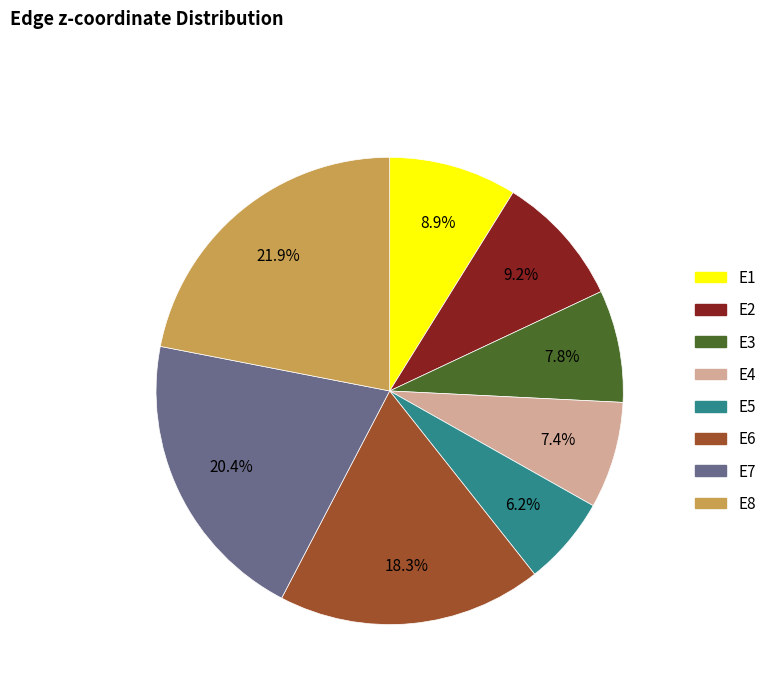

To the nearest percent, what is the average slice percentage?

12%